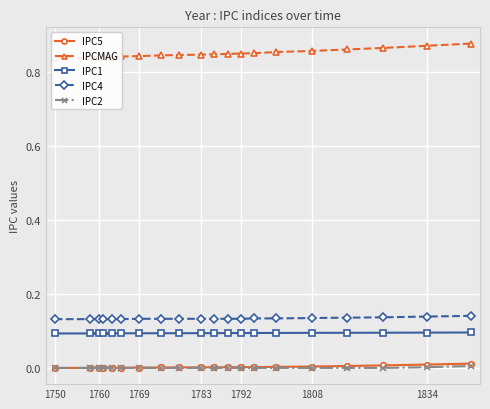

True or false: IPC5 has a value of 0.0 at 1834.

True